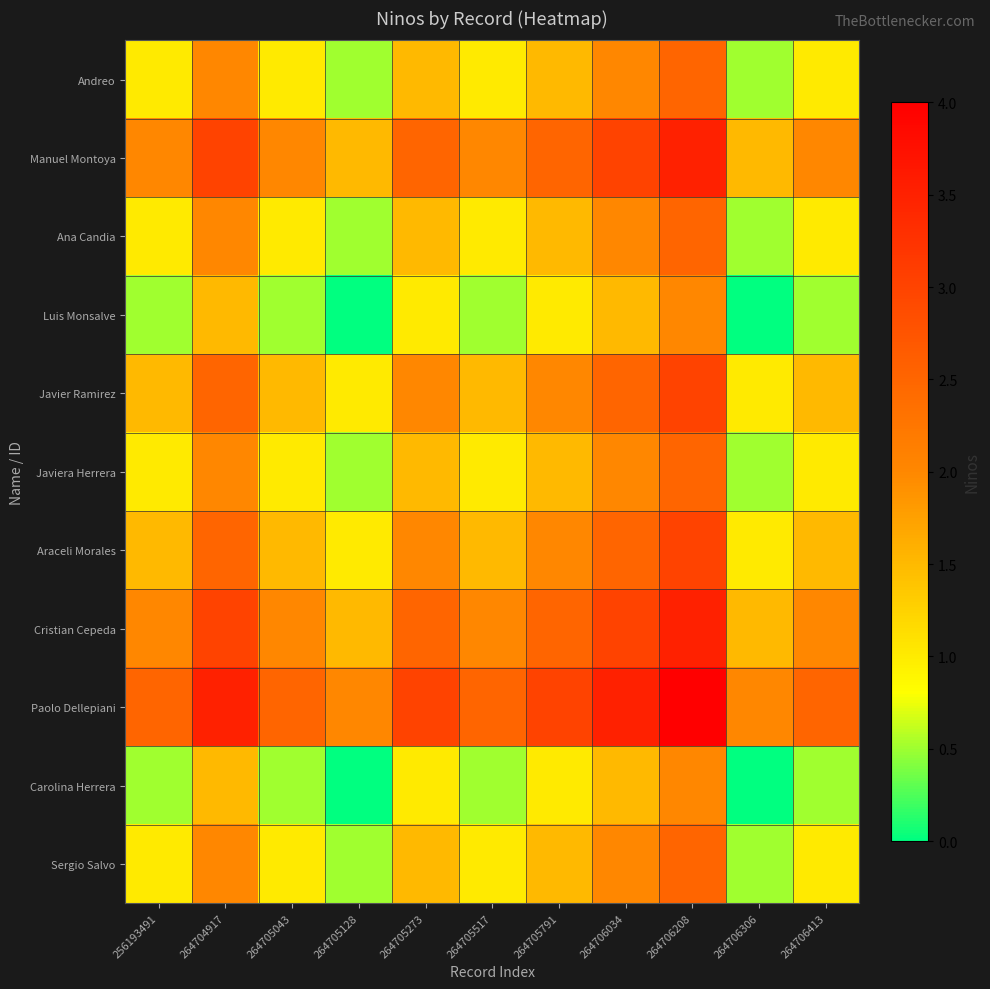

What is the total value across all series at 264705128?

9.0